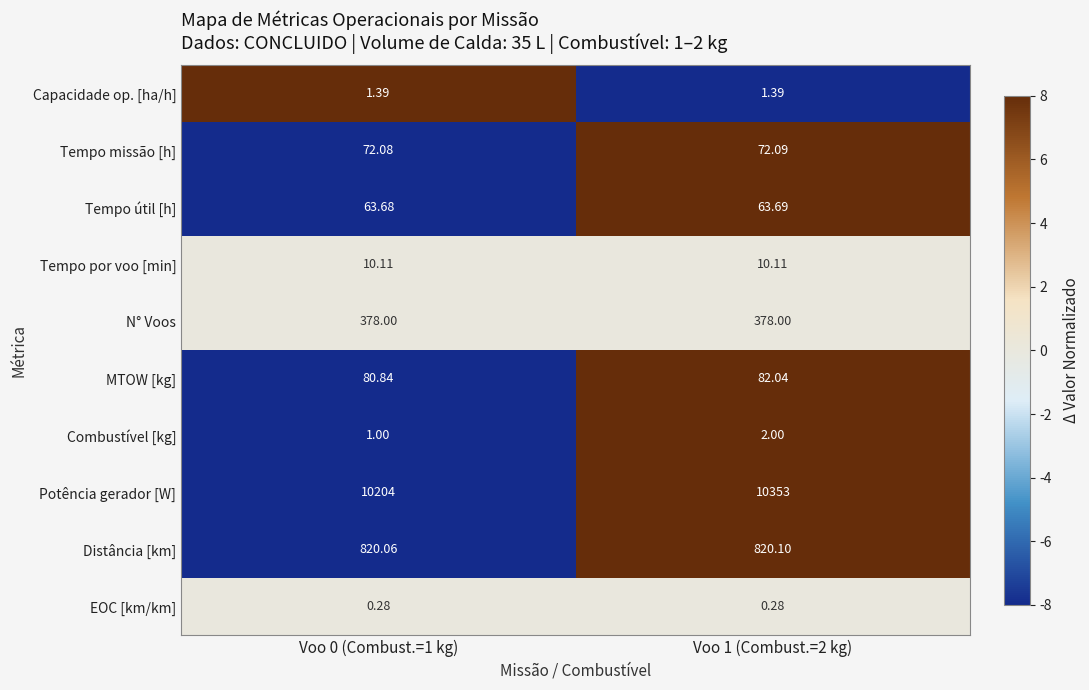

Is the value of Tempo útil [h] at Voo 1 (Combust.=2 kg) greater than the value of Distância [km] at Voo 0 (Combust.=1 kg)?

No